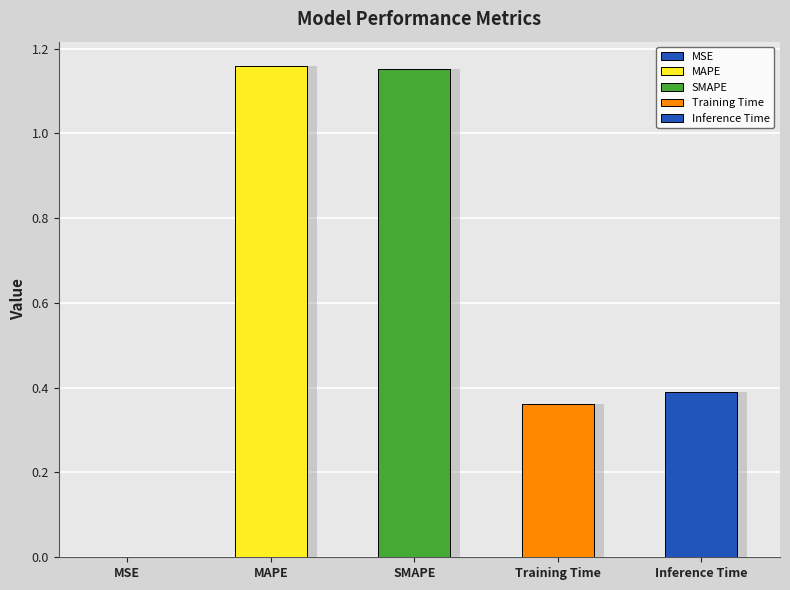

The chart shows a value of 1.2 at SMAPE. True or false?

True